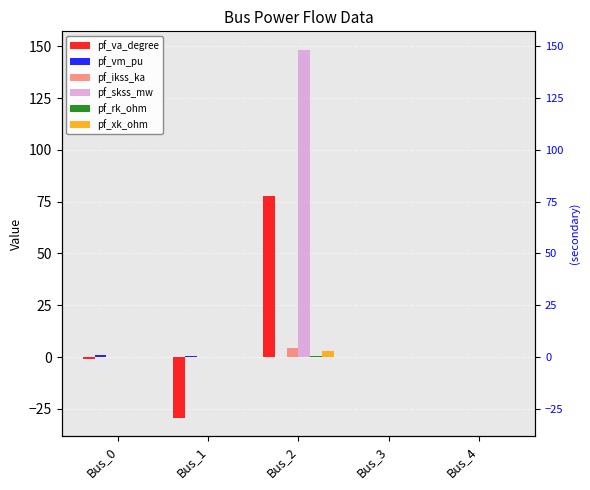

Which category has the lowest value in the pf_rk_ohm series?

Bus_0